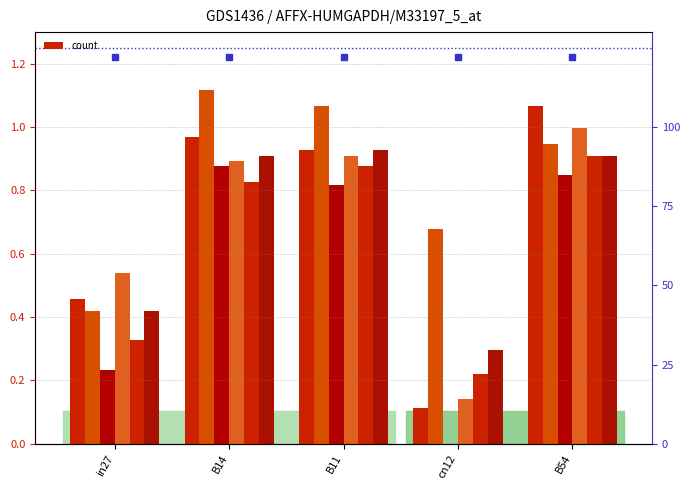

What position from the left is B54?

5